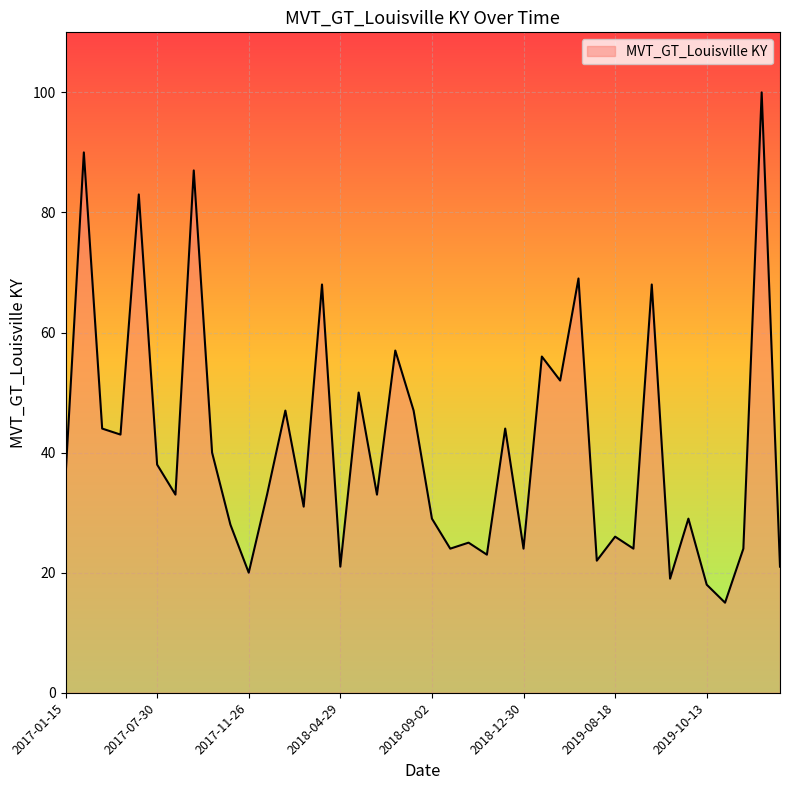

What is the difference between the maximum and minimum values?

85